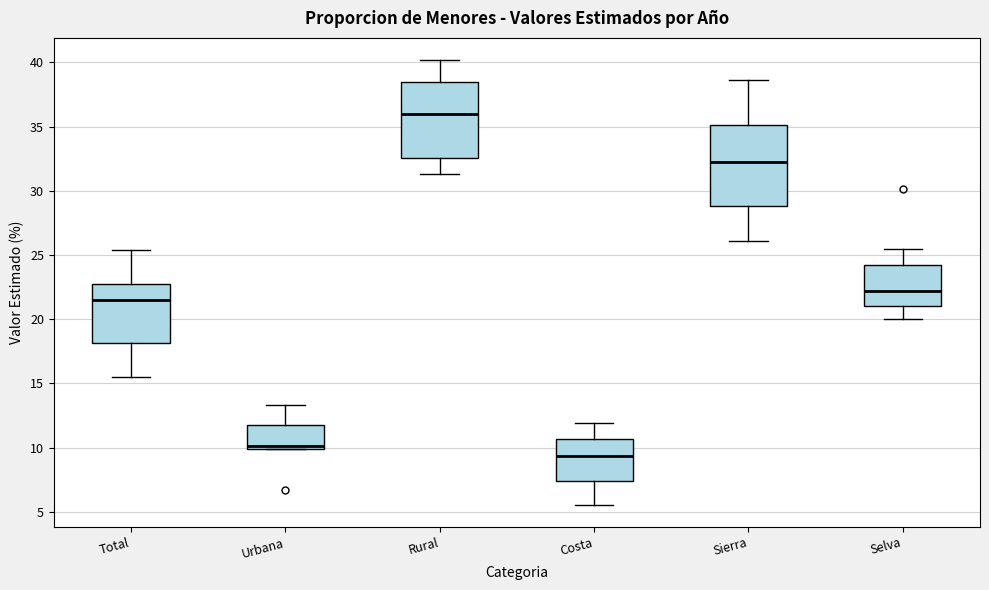

Reading left to right, read every box against the y-axis: the position of its median line, the range the box covers, and the ends of its whiskers. The values are not printed on the chart, so give them approximately, as read against the axis.

Total: median 21.5, box 18.0 to 22.5, whiskers 15.5 to 25.5
Urbana: median 10.0 (just above the box's lower edge), box 10.0 to 12.0, whiskers 10.0 to 13.5
Rural: median 36.0, box 32.5 to 38.5, whiskers 31.5 to 40.0
Costa: median 9.5, box 7.5 to 10.5, whiskers 5.5 to 12.0
Sierra: median 32.5, box 29.0 to 35.0, whiskers 26.0 to 38.5
Selva: median 22.0, box 21.0 to 24.0, whiskers 20.0 to 25.5